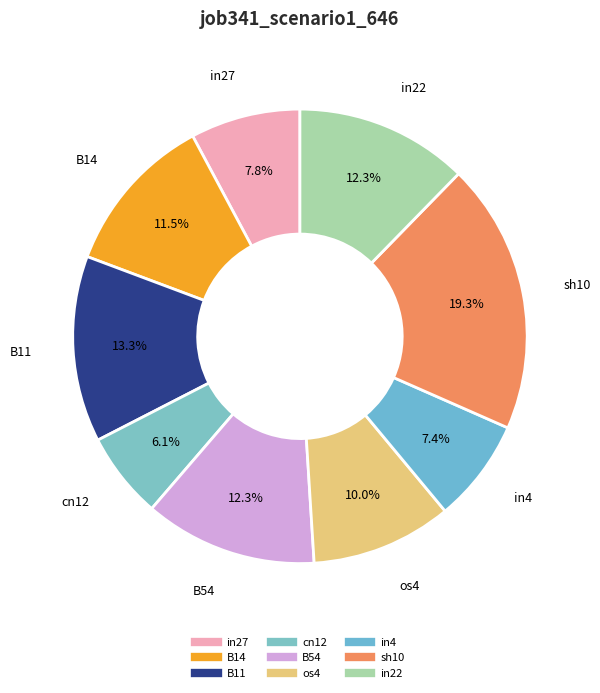

Does any single category account for the majority?

No